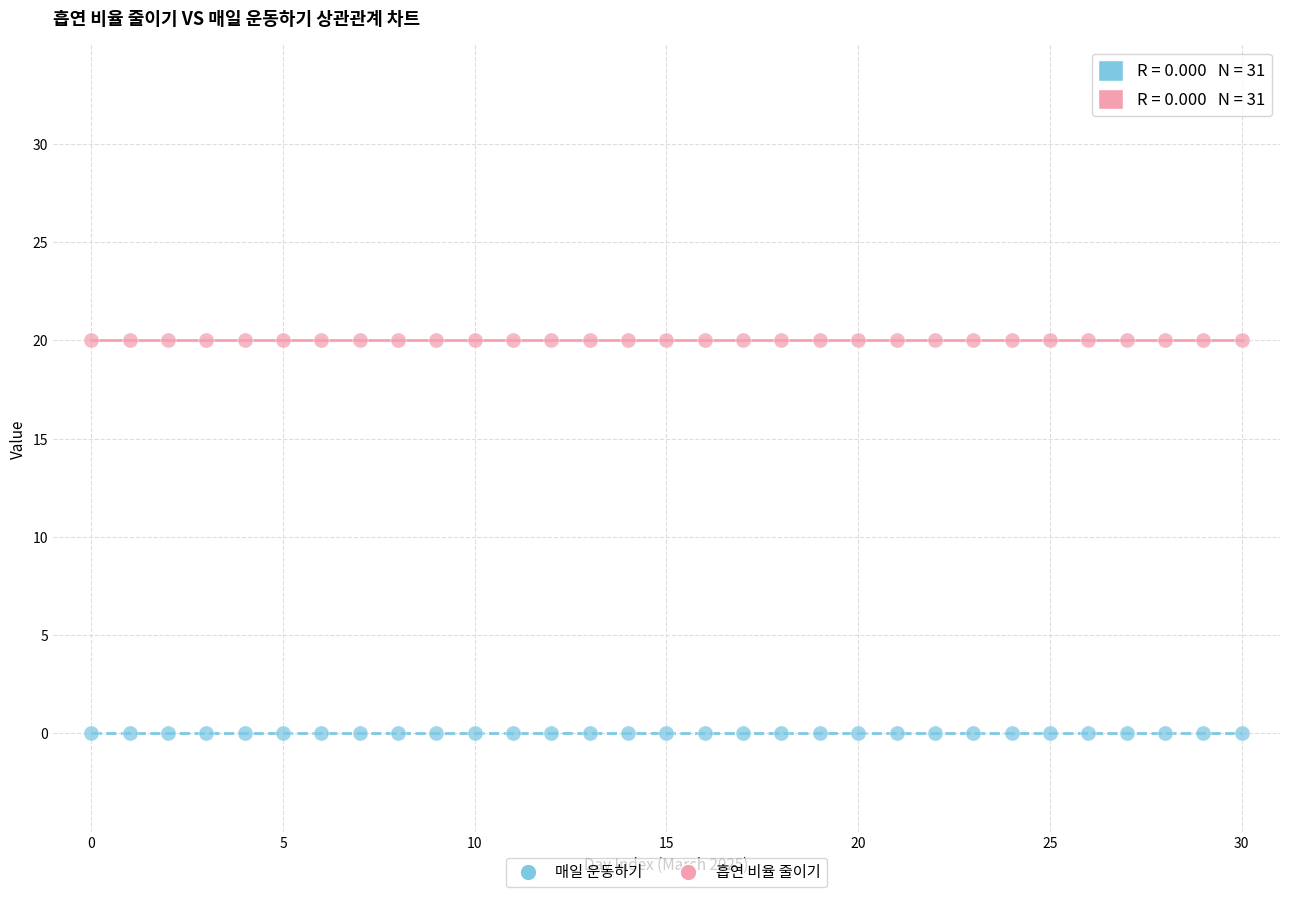

Which series reaches the minimum Y coordinate?

매일 운동하기